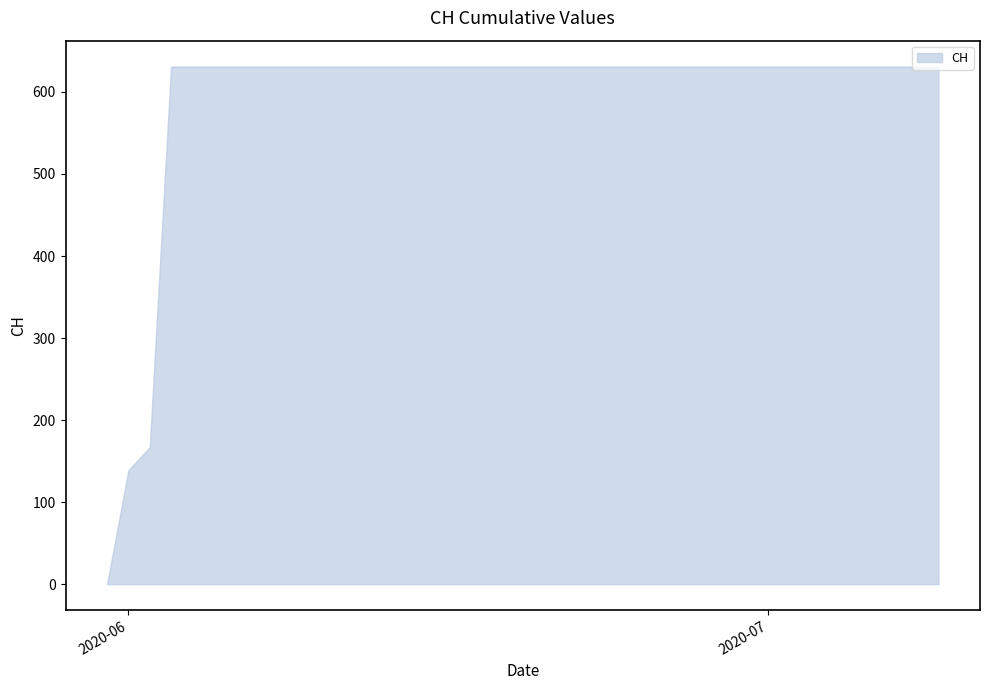

True or false: the data shows 79 at 2020-06-01.

False